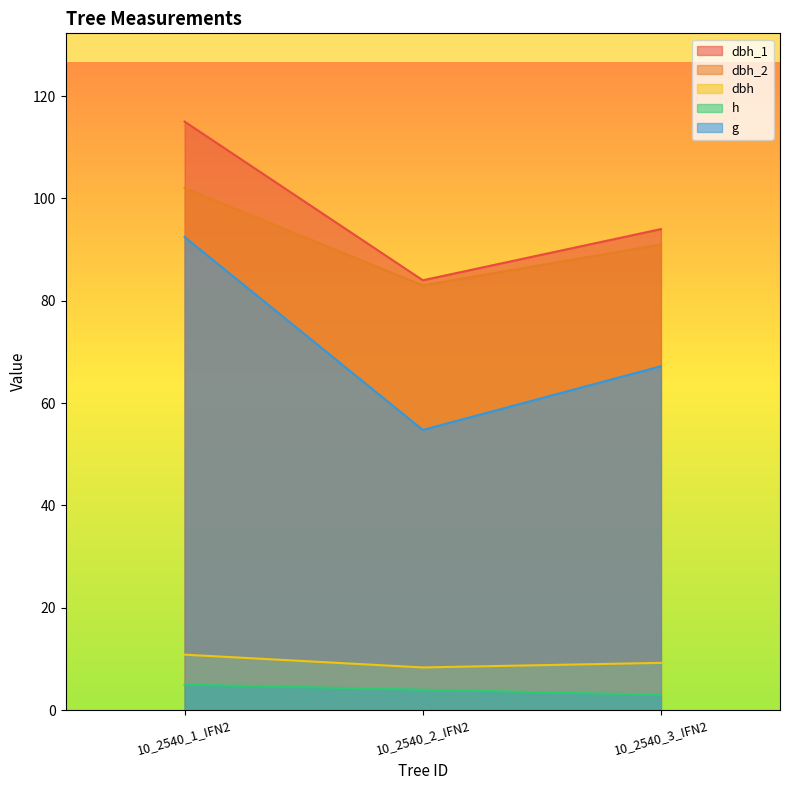

Read the g value at 10_2540_3_IFN2.

67.2